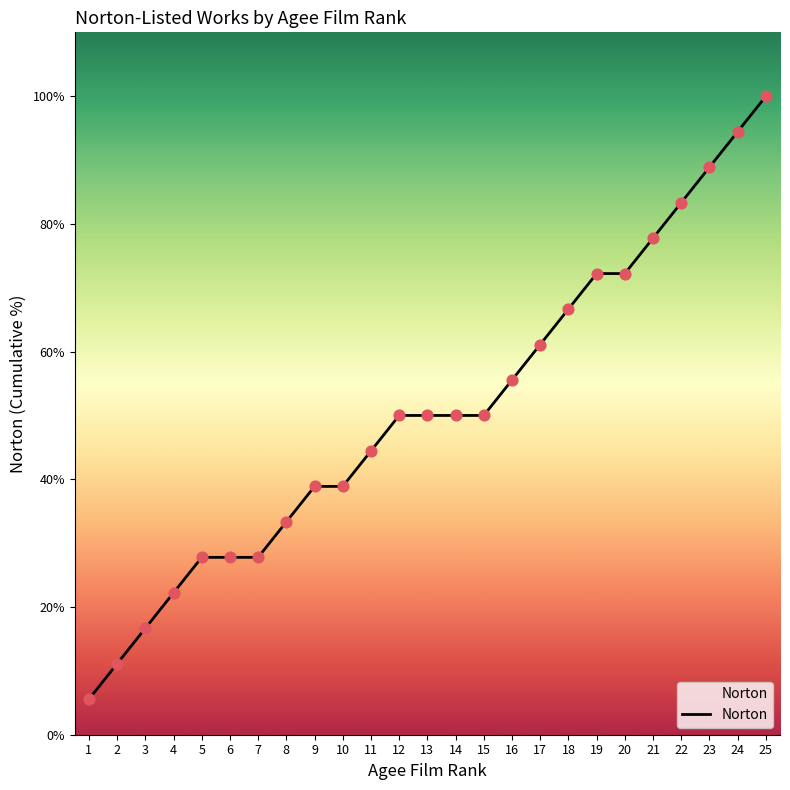

What is the change in value from 8 to 23?

+55.6